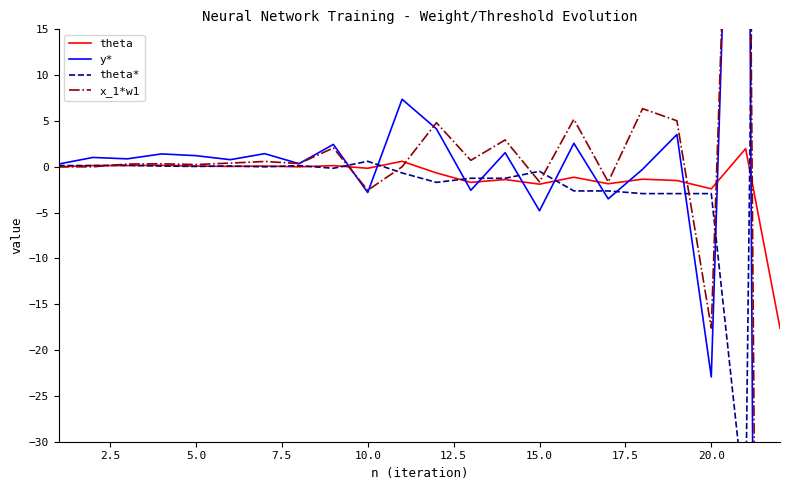

How many values in y* are above zero?

15